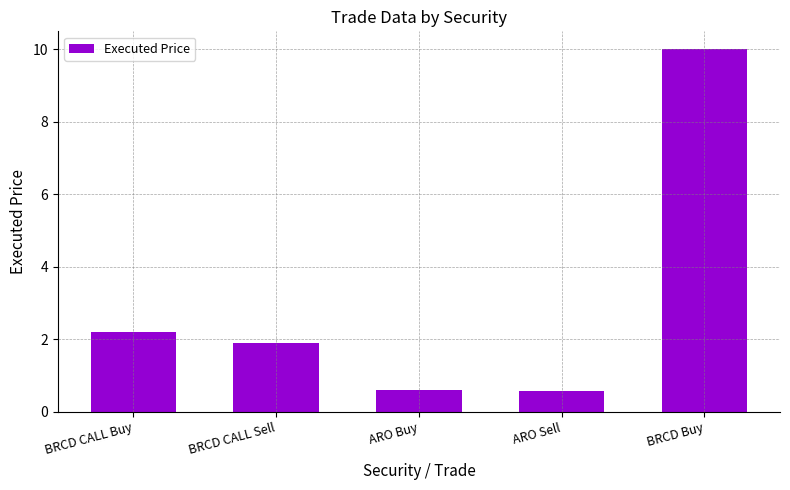

Which label corresponds to the largest value in the chart?

BRCD Buy